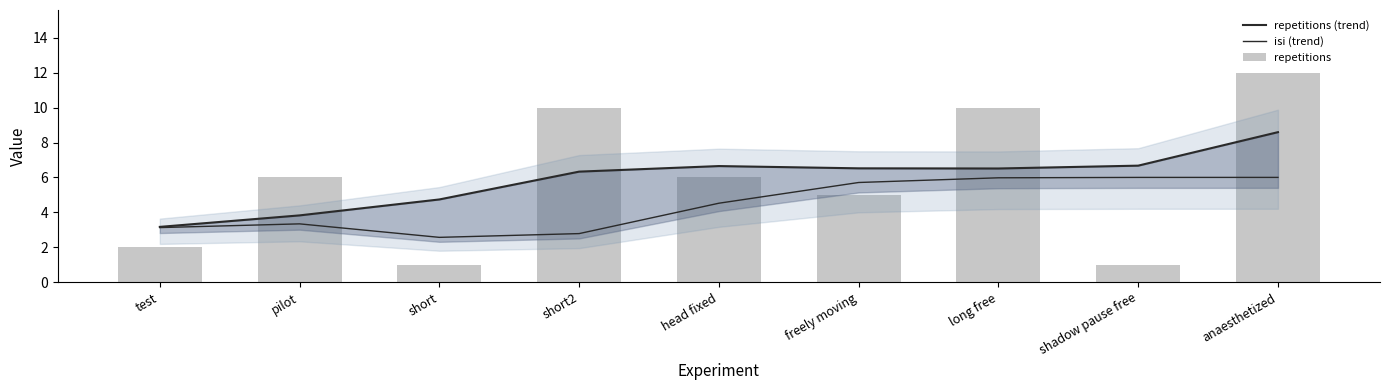

Reading left to right, list all the values displayed in this chart.

repetitions (trend): test=3.2	pilot=3.8	short=4.7	short2=6.3	head fixed=6.7	freely moving=6.5	long free=6.5	shadow pause free=6.7	anaesthetized=8.6
isi (trend): test=3.1	pilot=3.3	short=2.6	short2=2.8	head fixed=4.5	freely moving=5.7	long free=6.0	shadow pause free=6.0	anaesthetized=6.0
repetitions: test=2.0	pilot=6.0	short=1.0	short2=10.0	head fixed=6.0	freely moving=5.0	long free=10.0	shadow pause free=1.0	anaesthetized=12.0